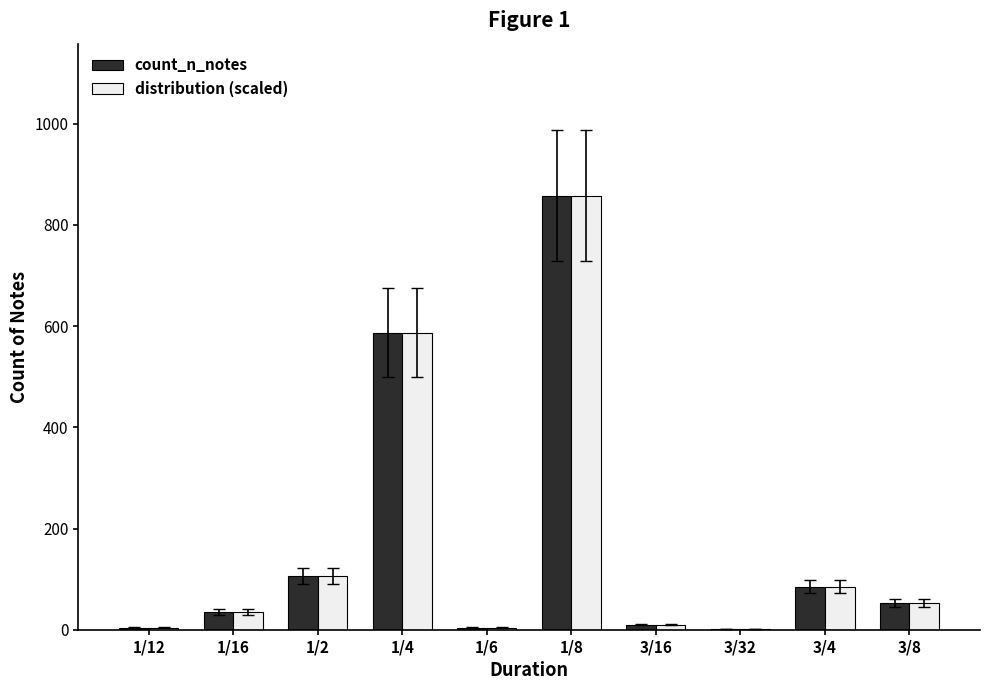

Are the bars grouped side by side (vs. stacked)?

Yes